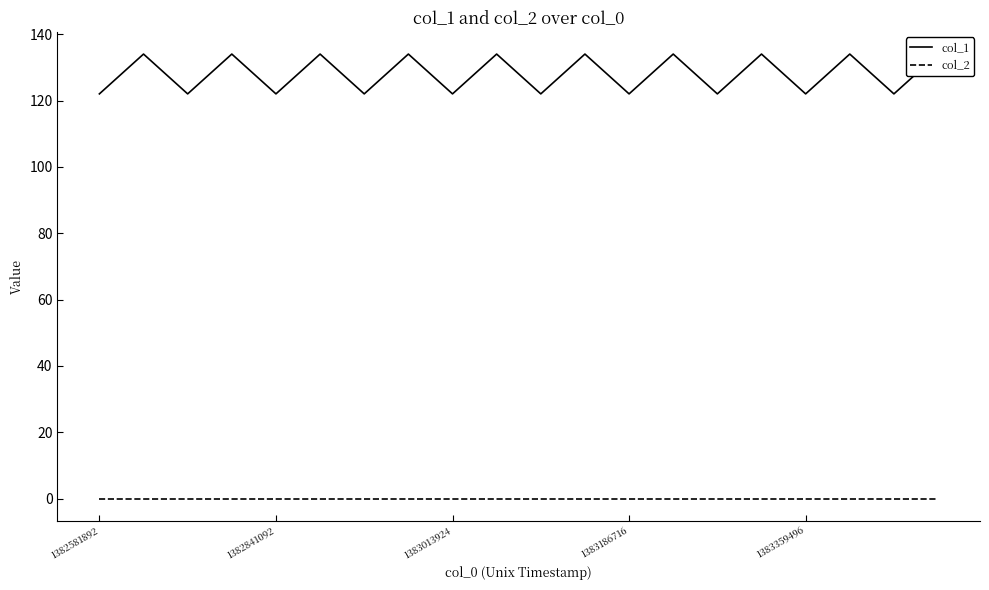

In col_1, how many points are higher than both neighbors (excluding endpoints)?

9